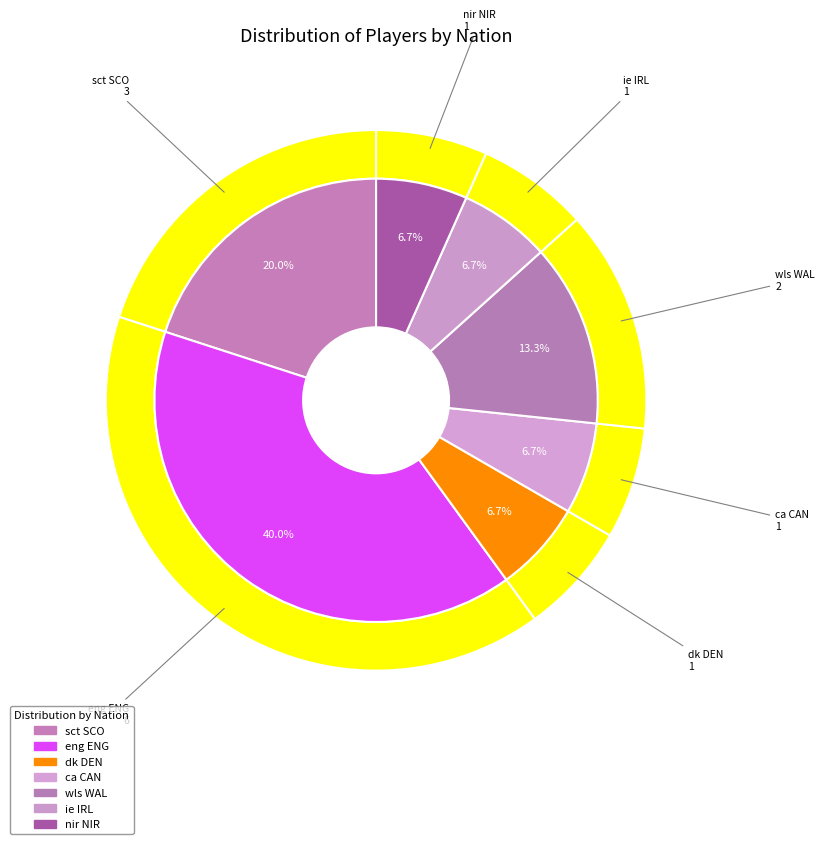

To the nearest percent, what is the combined percentage of sct SCO and ca CAN?

27%